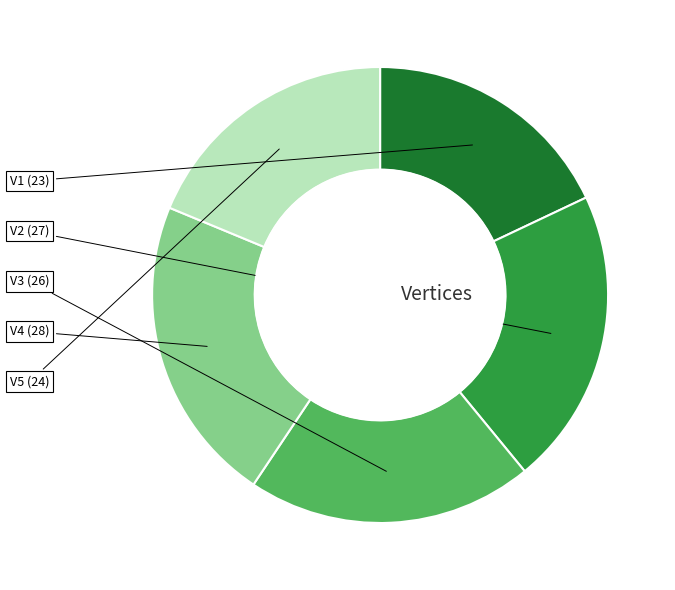

Is there a majority slice in this chart?

No